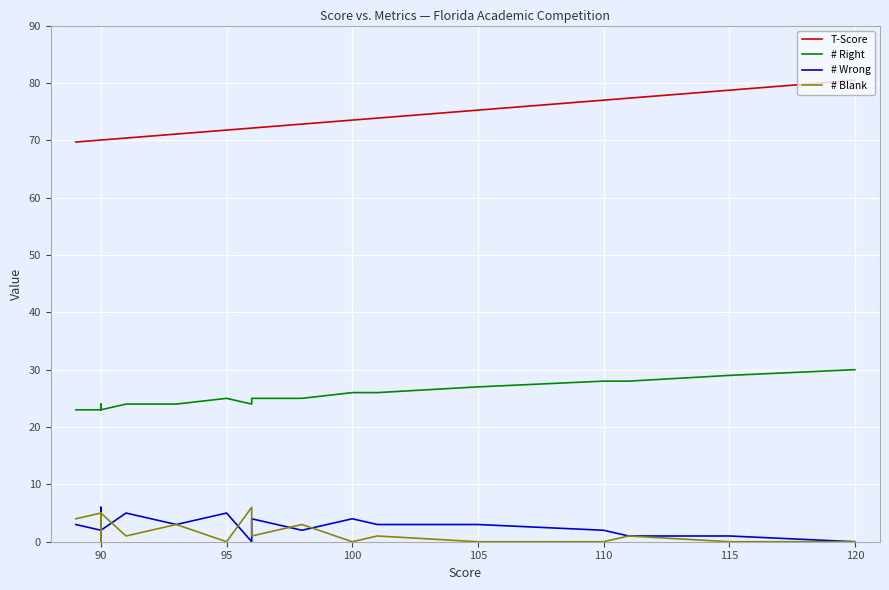

What is the total value across all series at 95?

101.8